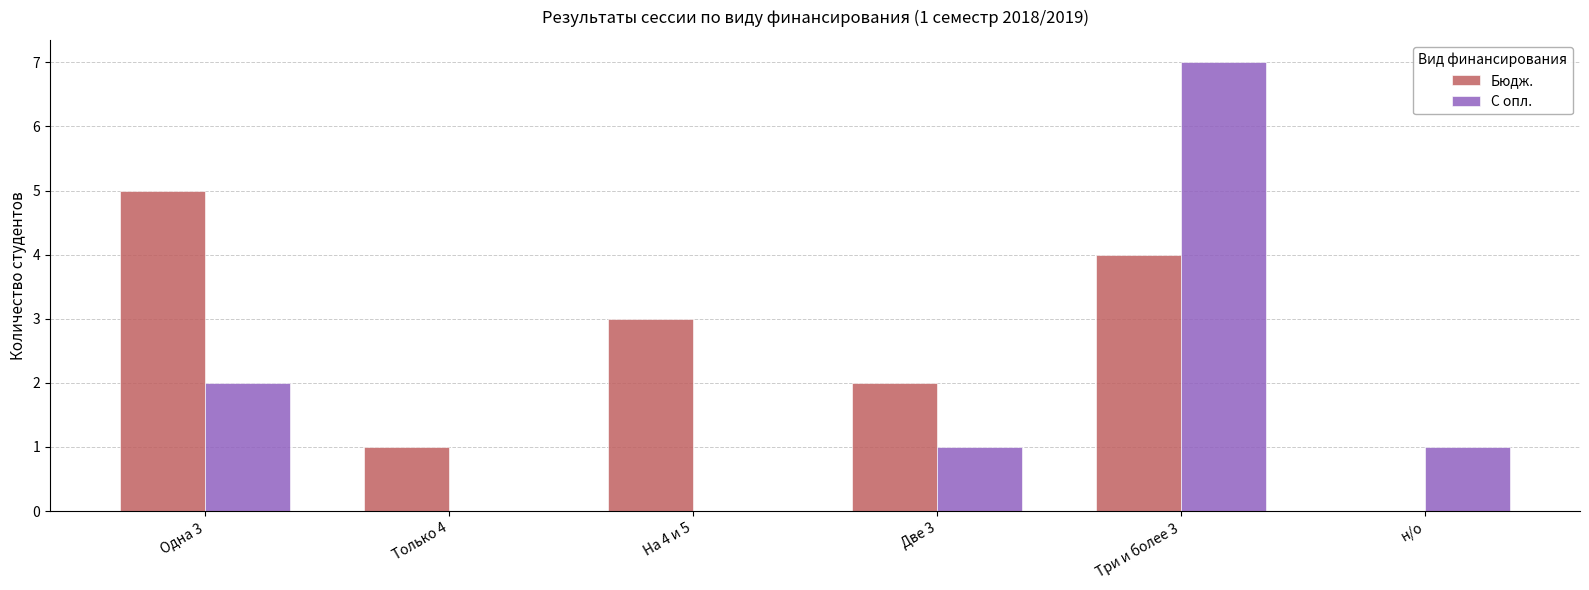

Which series changed the most between Три и более 3 and н/о?

С опл.